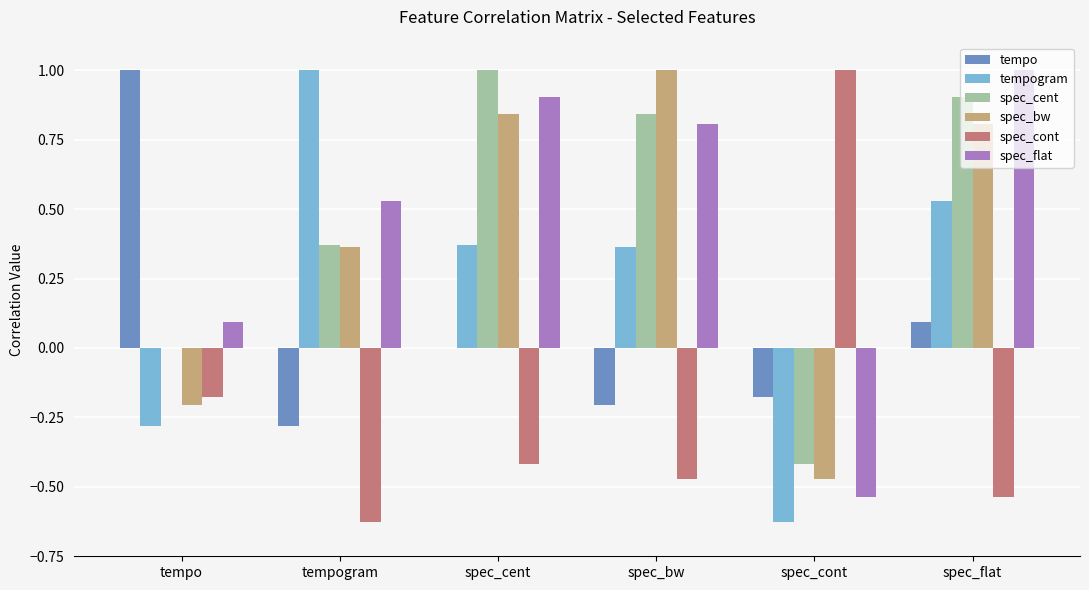

What is the total value across all series at spec_flat?

2.8